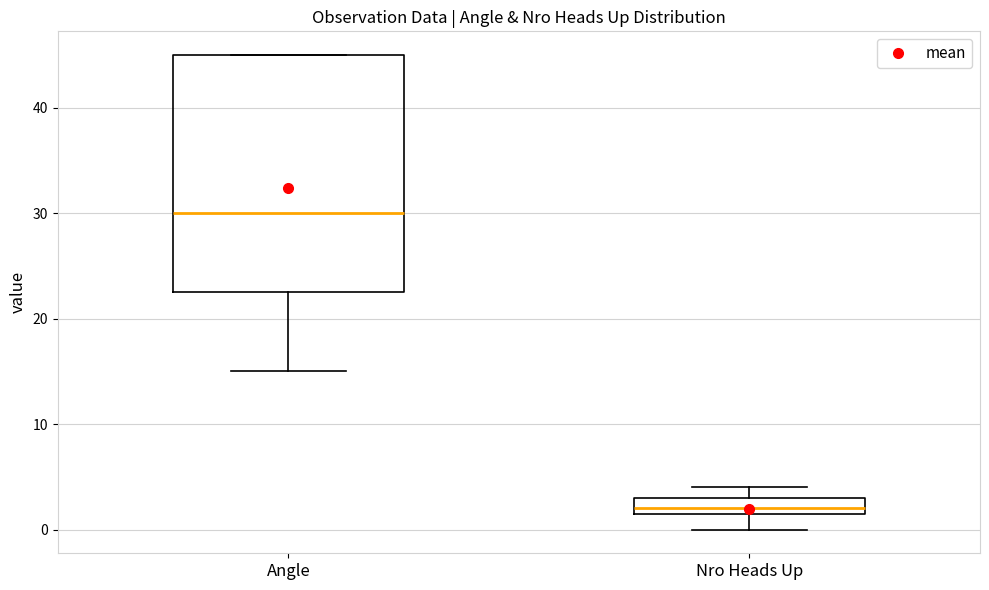

Where is the upper edge of the box for Nro Heads Up on the y-axis? The values are not printed on the chart, so give them approximately, as read against the axis.

3